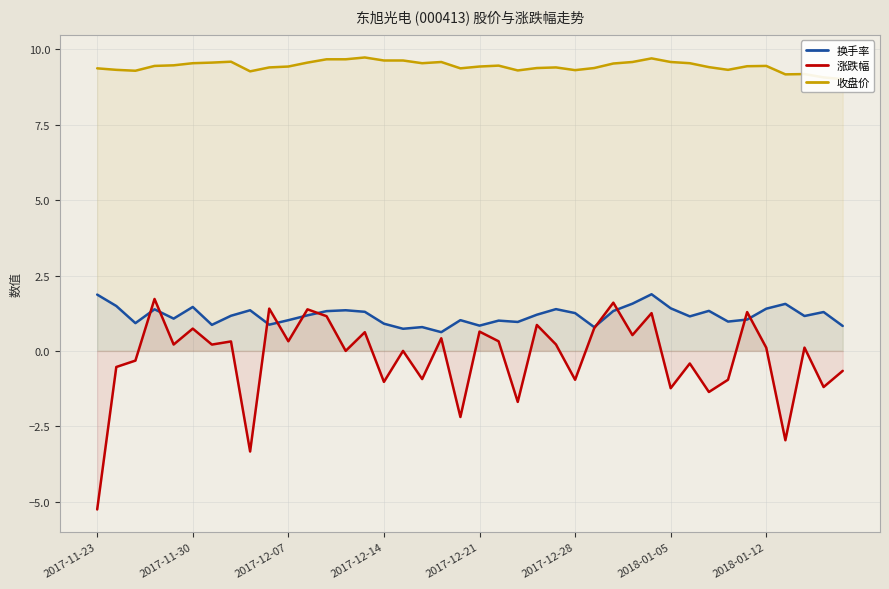

How many lines are shown in the chart?

3